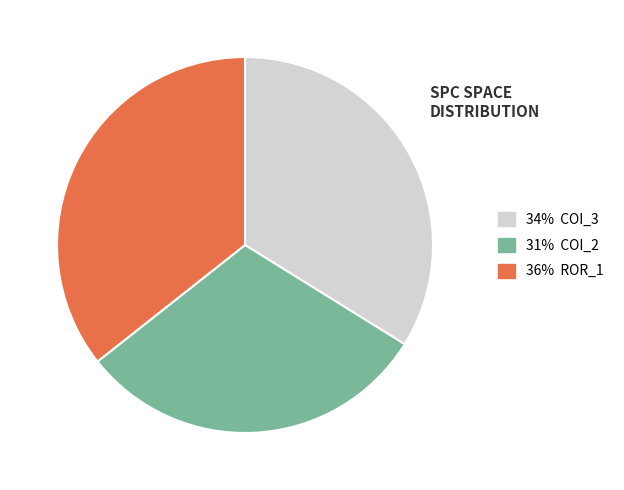

Does any single category account for the majority?

No